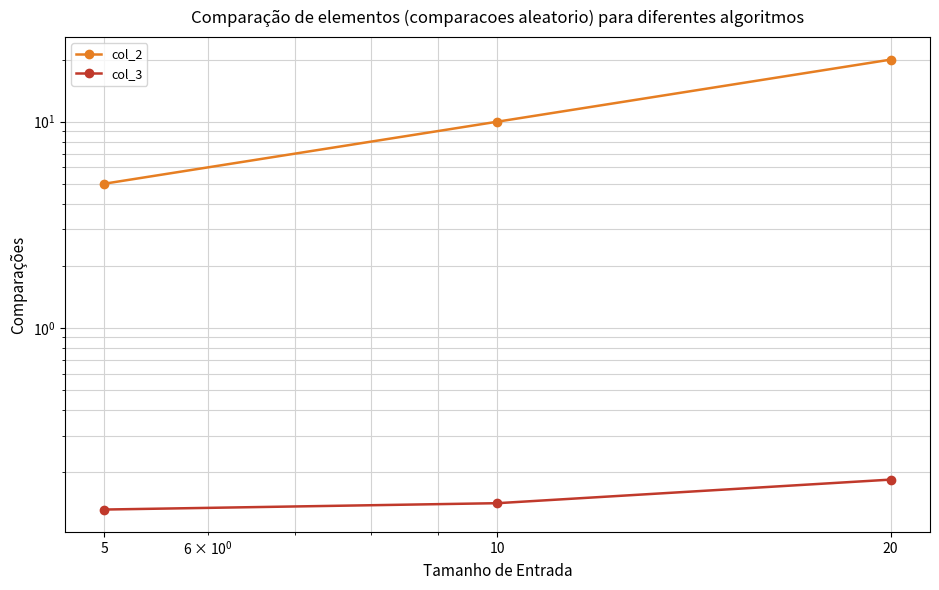

At which category is the sum across all series the highest?

20